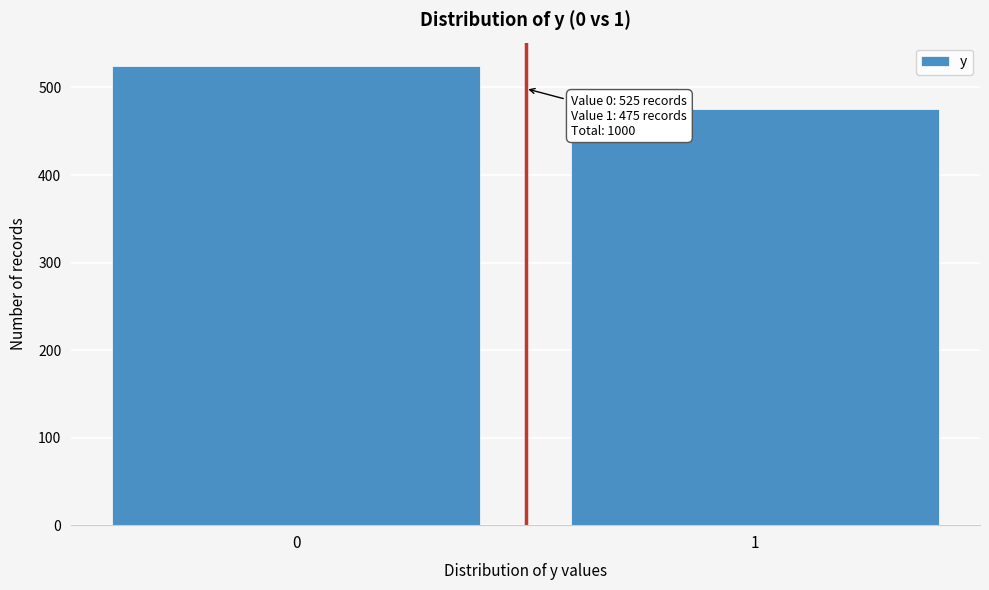

Reading left to right, transcribe all the data shown in this chart.

525	475